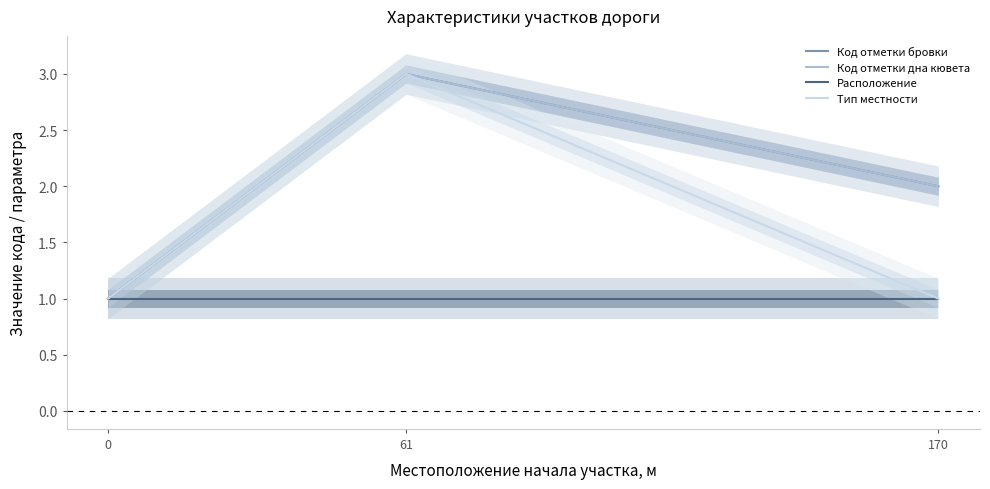

Count the number of categories in the chart.

3